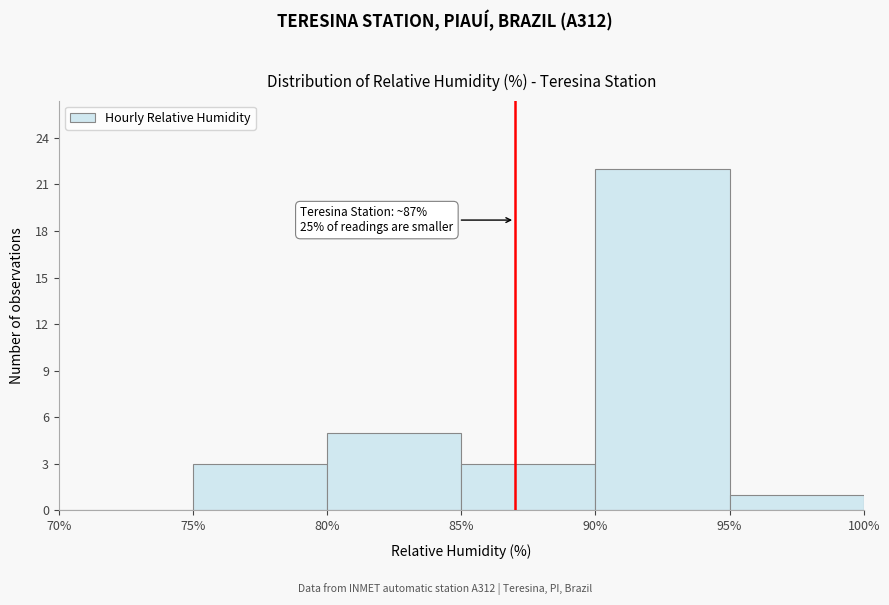

Over which range of the x-axis is the bar tallest?

90% to 95%